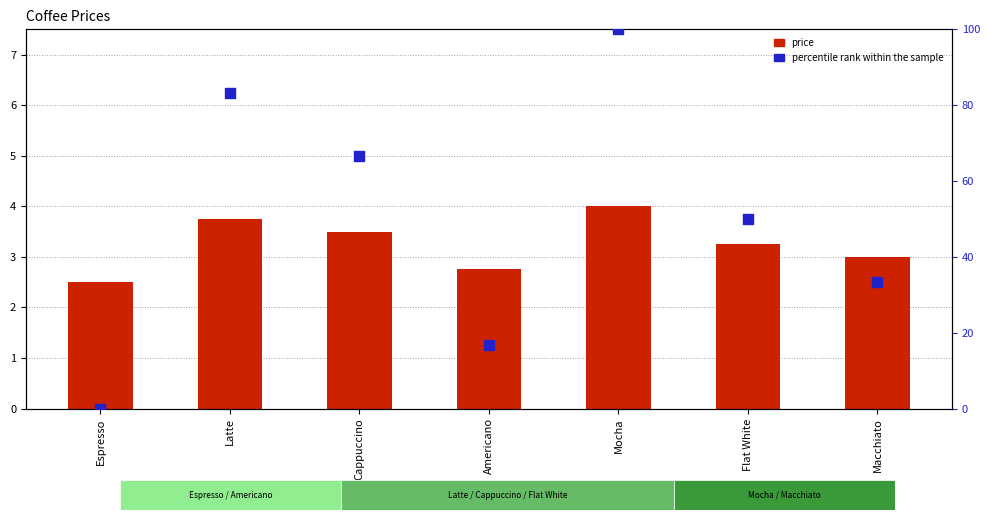

Which series contains the lowest Y value?

percentile rank within the sample